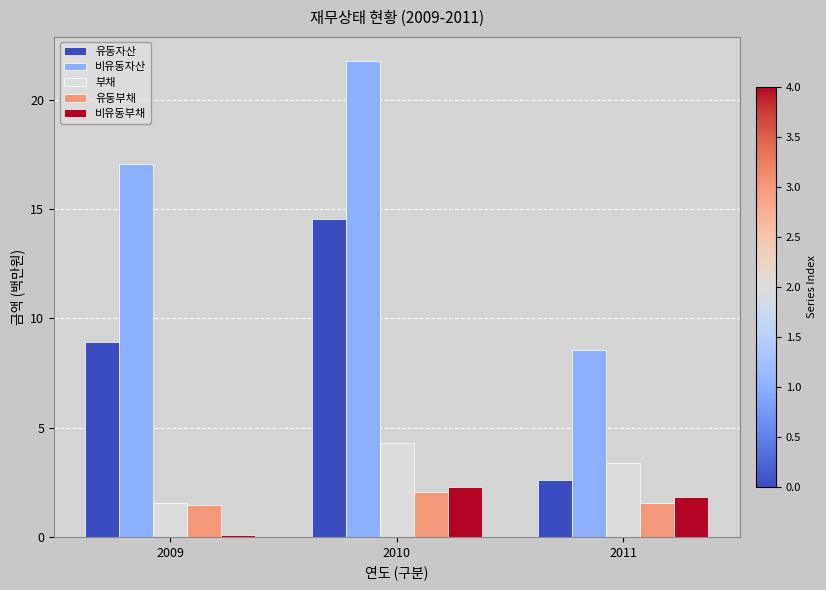

What is the value of the 비유동부채 bar at the 3rd from the left?

1.8